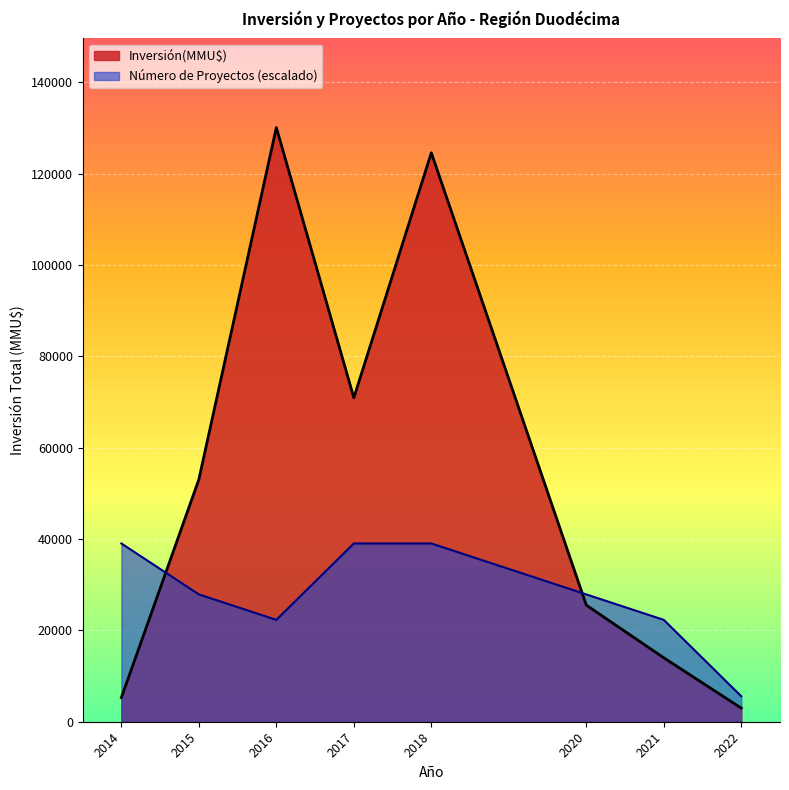

List the series in order of their overall mean, highest first.

Inversión(MMU$), Número de Proyectos (escalado)